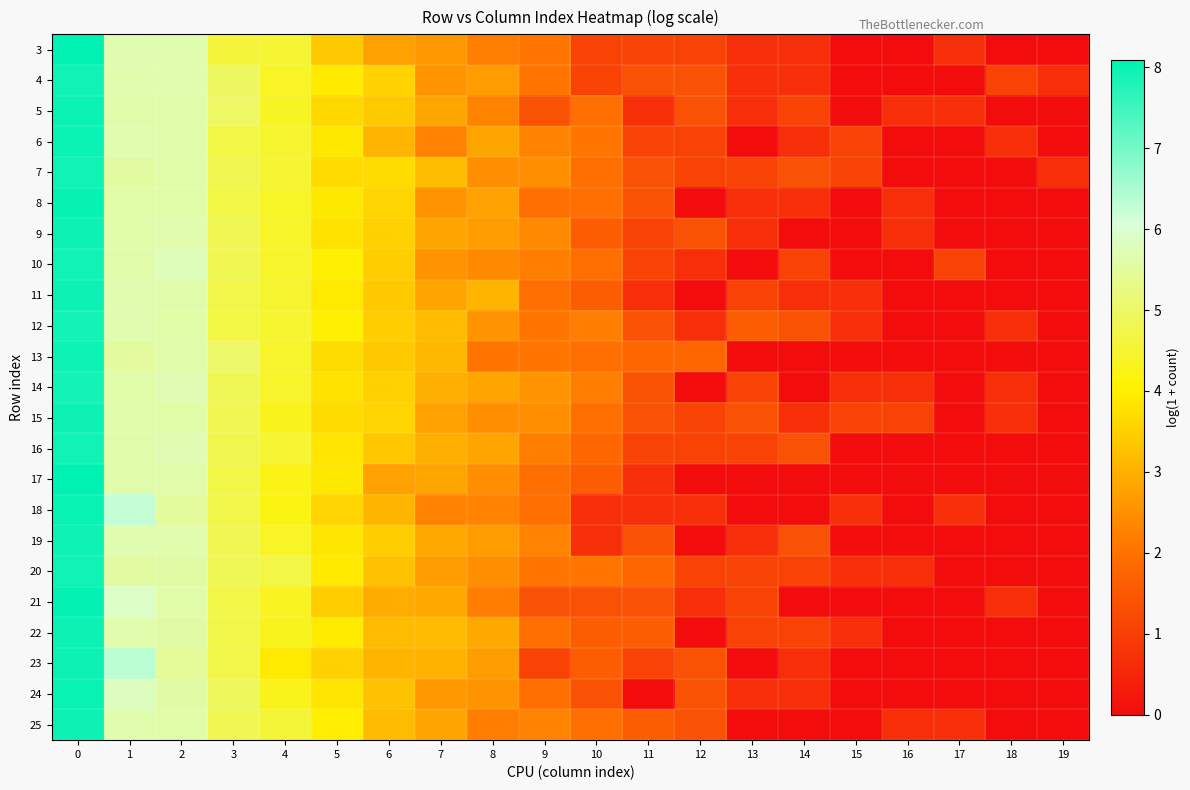

Between 5 and 12, which series saw the biggest shift?

22